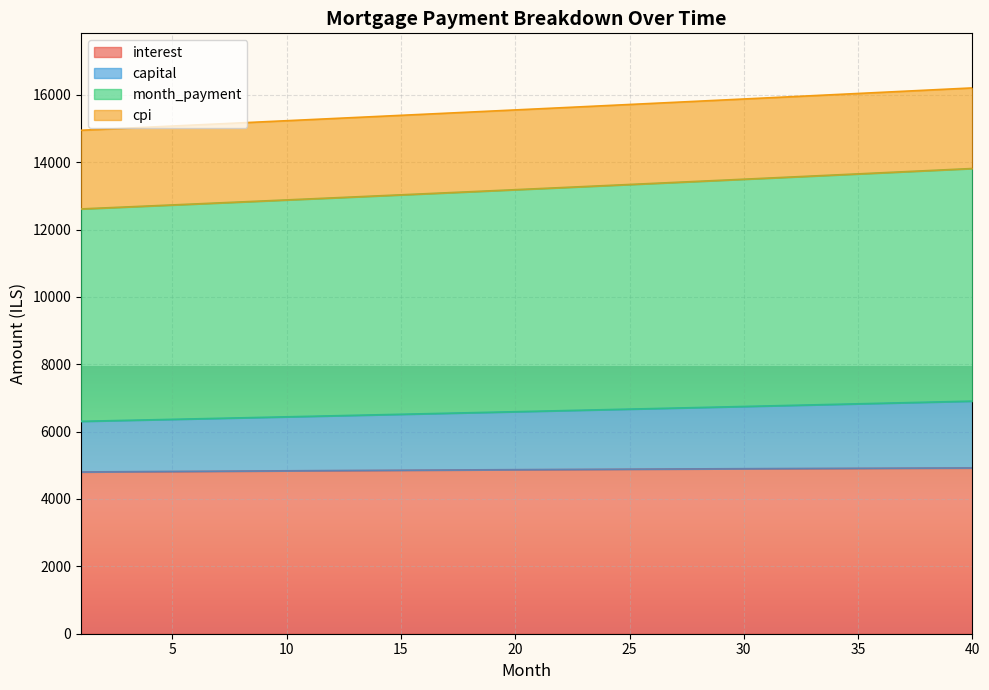

Which label corresponds to the largest value in the chart?

40